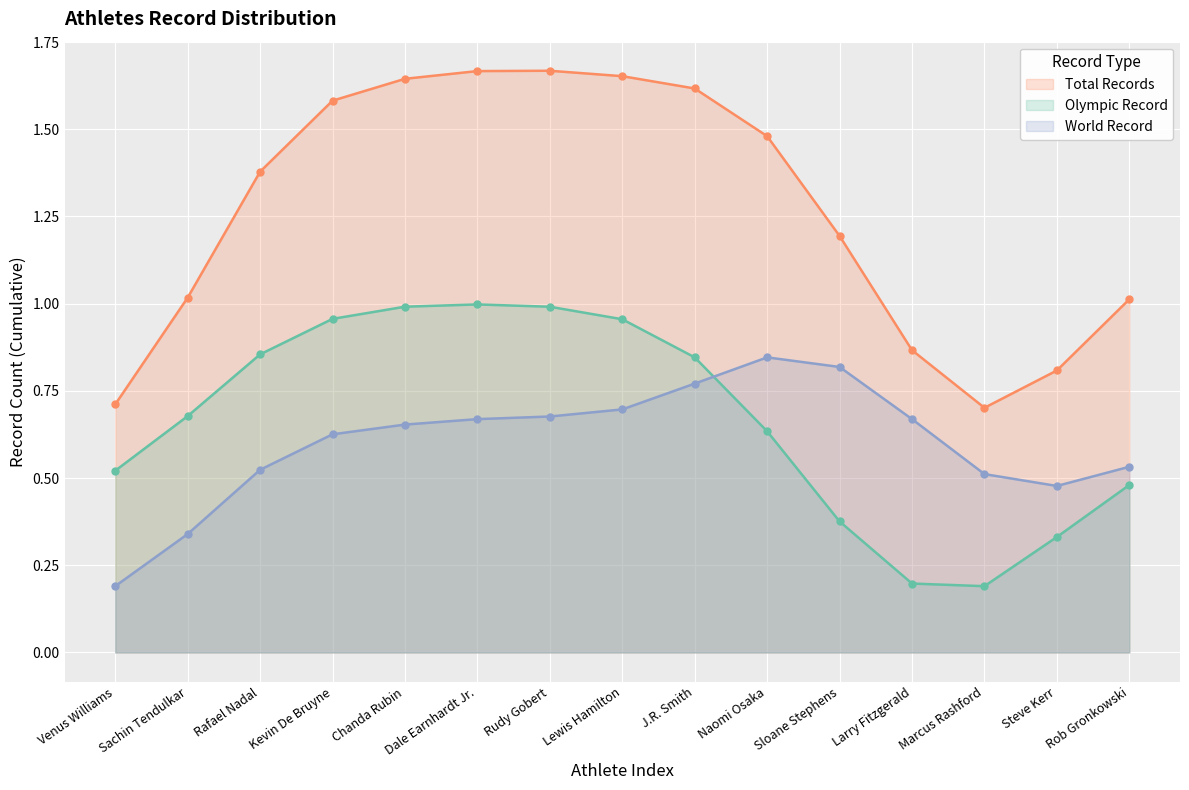

What is the spread (max minus min) of values at Lewis Hamilton?

1